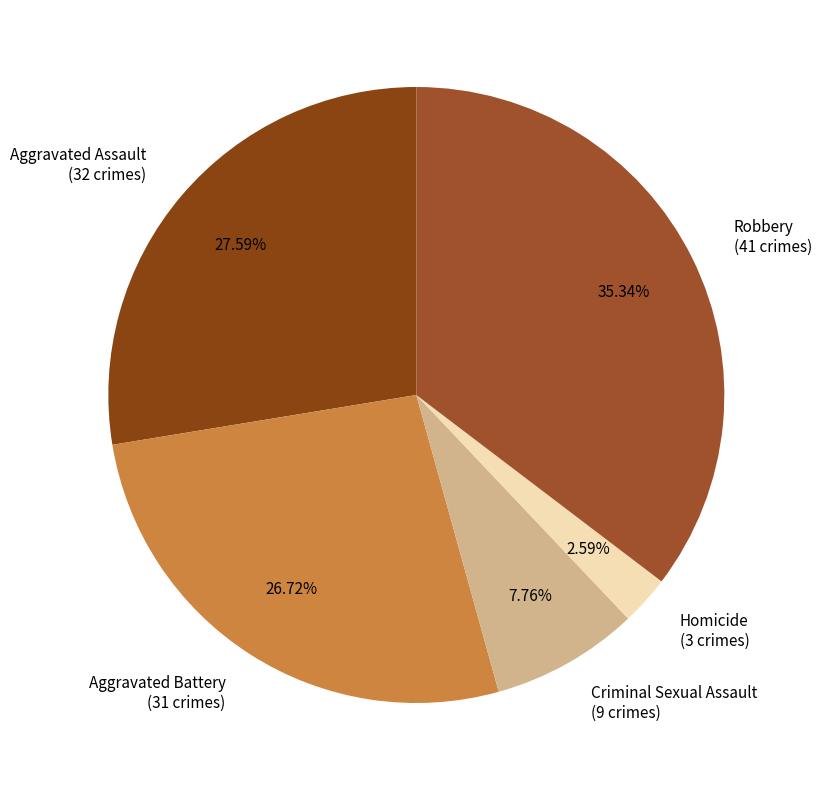

To the nearest percent, what is the difference between the Robbery and Homicide slice percentages?

33%